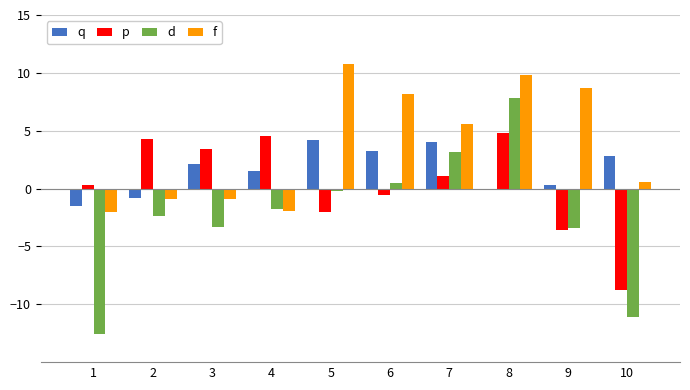

Are the bars horizontal?

No